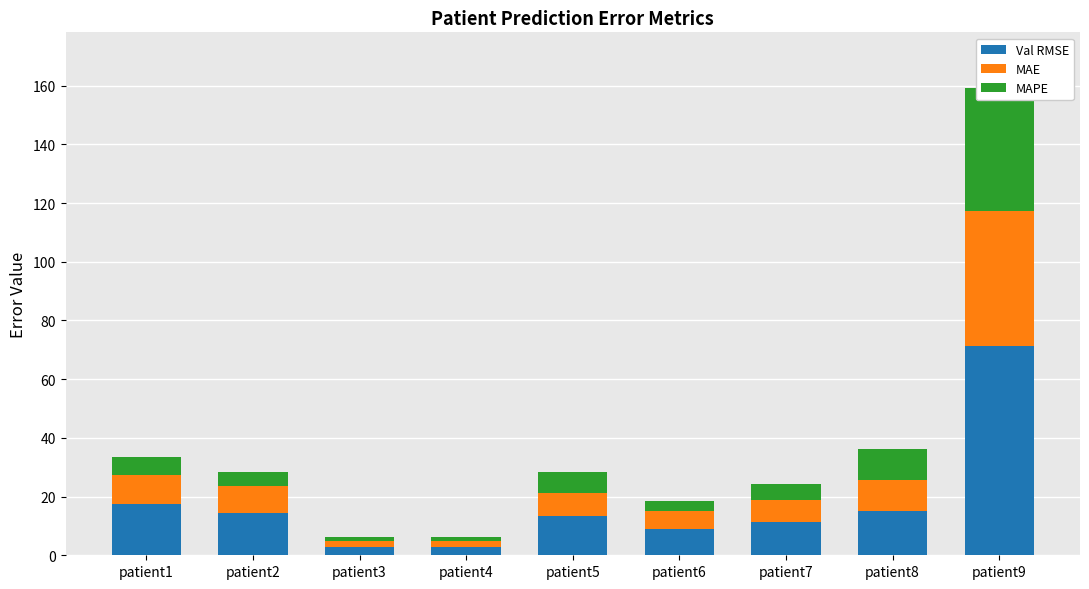

Reading left to right, transcribe all the data shown in this chart.

Val RMSE: patient1=17.3	patient2=14.5	patient3=2.7	patient4=2.7	patient5=13.4	patient6=8.9	patient7=11.2	patient8=15.2	patient9=71.1
MAE: patient1=9.9	patient2=9.0	patient3=2.1	patient4=2.1	patient5=8.0	patient6=6.2	patient7=7.6	patient8=10.5	patient9=46.2
MAPE: patient1=6.3	patient2=4.9	patient3=1.4	patient4=1.4	patient5=7.2	patient6=3.3	patient7=5.5	patient8=10.6	patient9=41.7